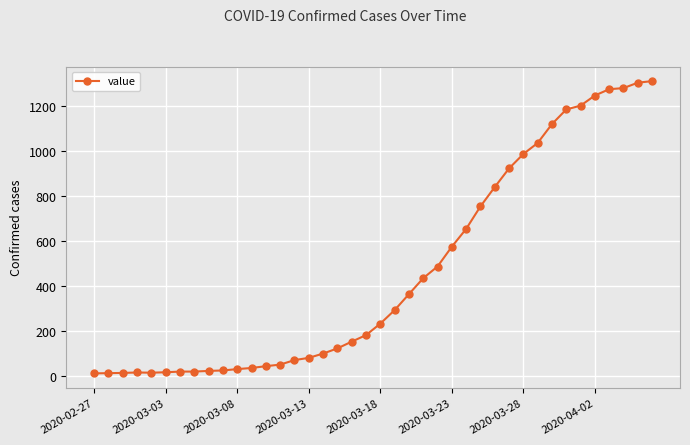

What is the difference between the maximum and minimum values?

1299